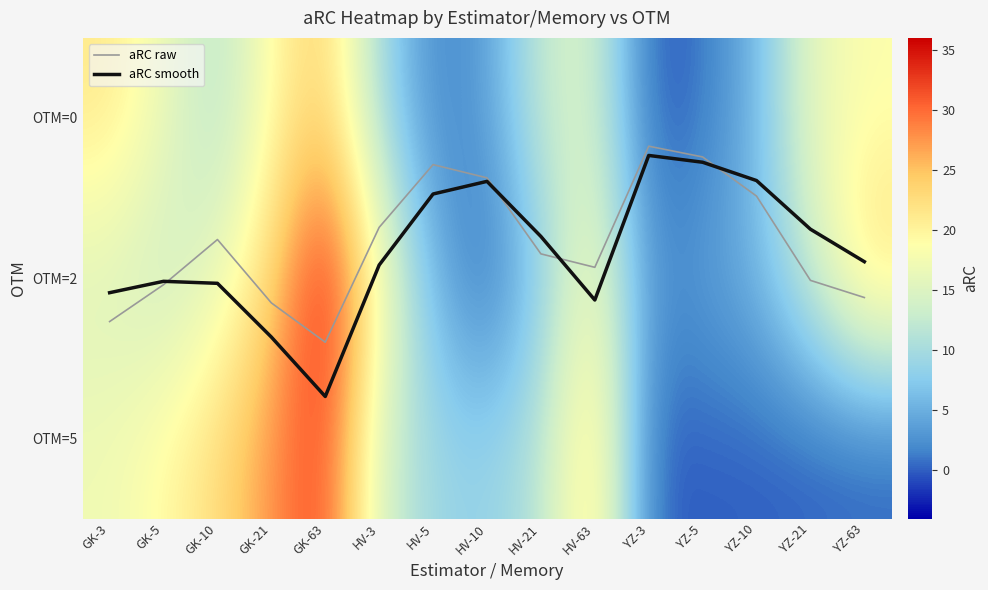

The aRC raw series shows 0.5 at HV-10. True or false?

False